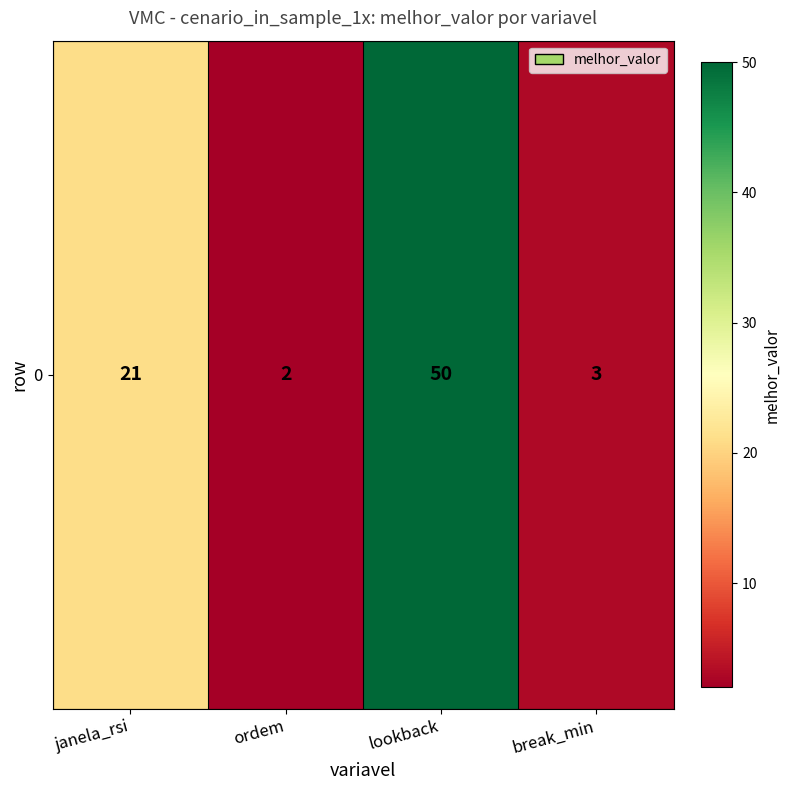

True or false: the data shows 1 at break_min.

False